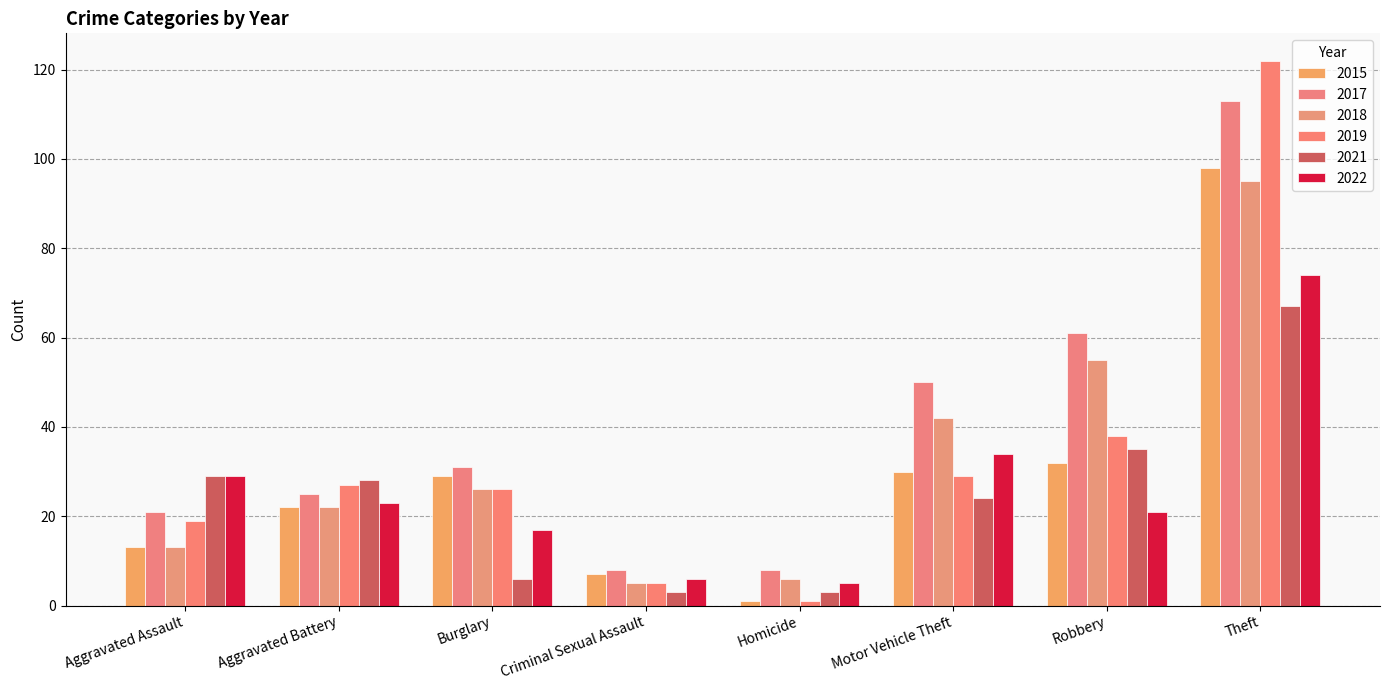

Which series has the widest spread of values?

2019